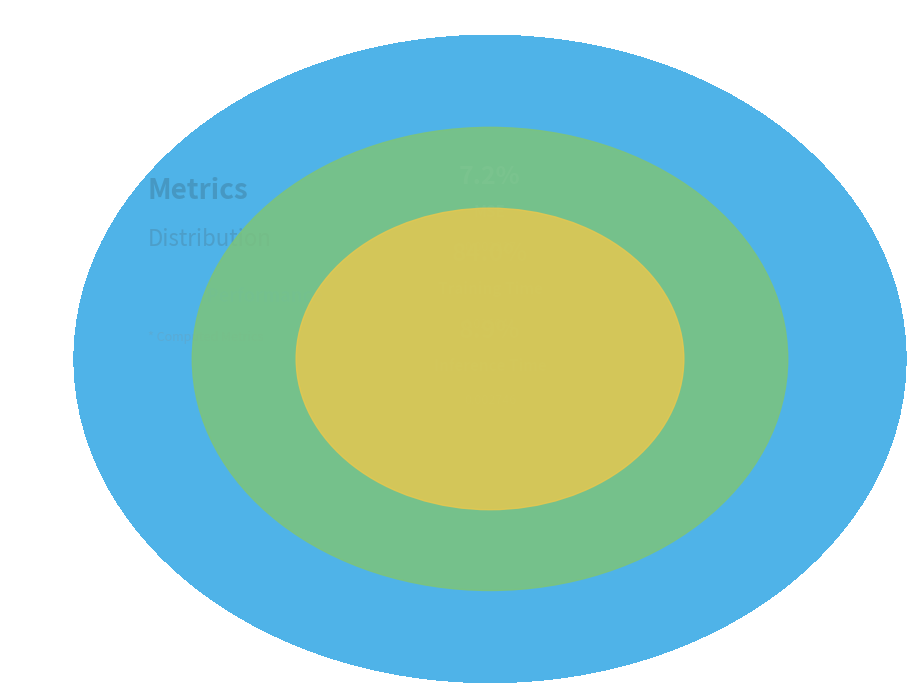

Is there any slice that represents more than half of the pie?

Yes